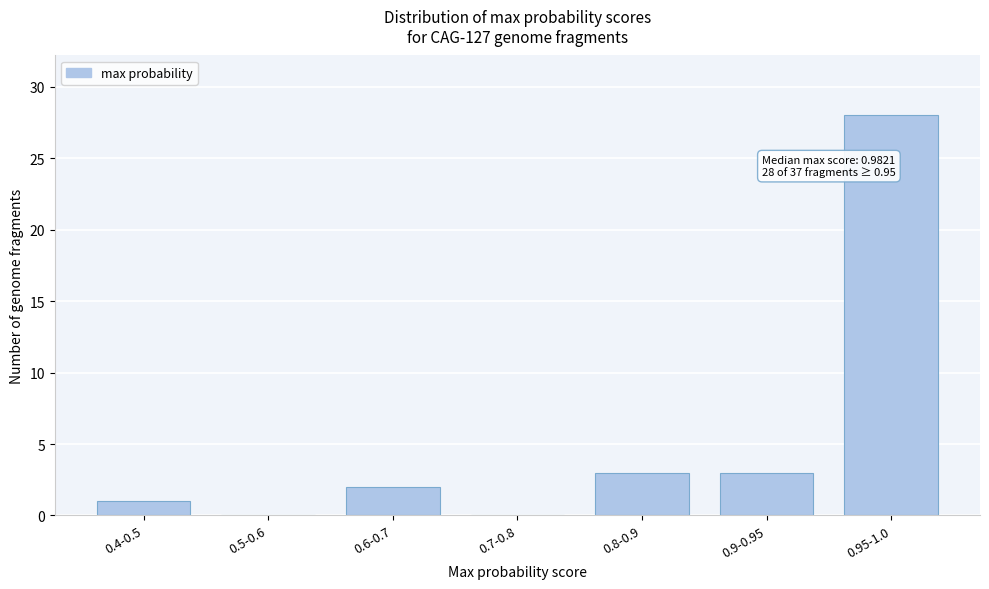

Reading right to left, list all the values displayed in this chart.

0.95-1.0=28	0.9-0.95=3	0.8-0.9=3	0.7-0.8=0	0.6-0.7=2	0.5-0.6=0	0.4-0.5=1